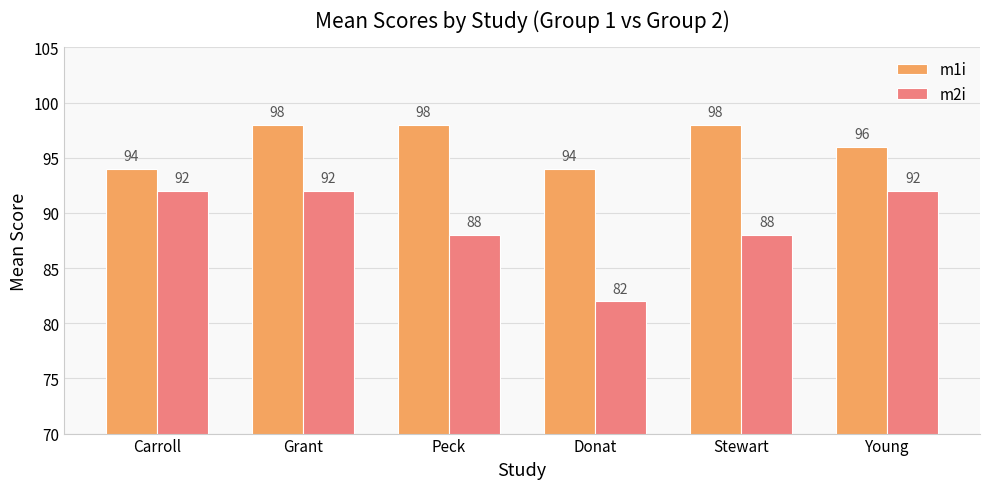

The value of m2i at Donat is 136. True or false?

False